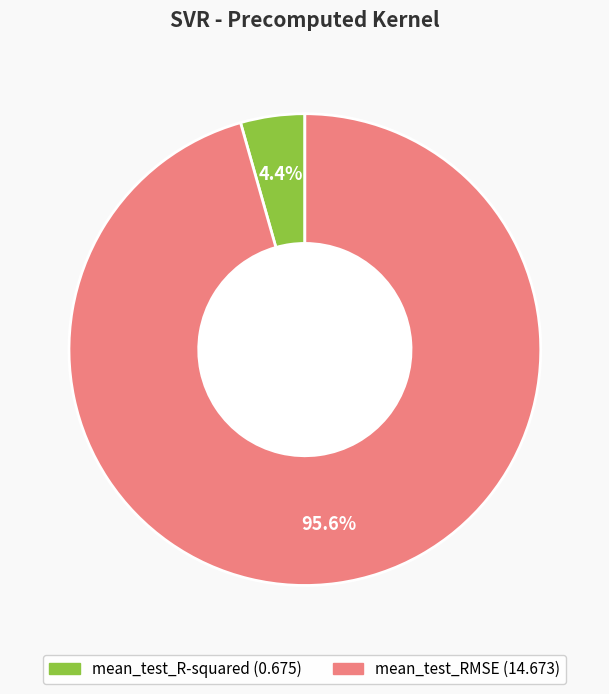

How many segments does this pie chart have?

2